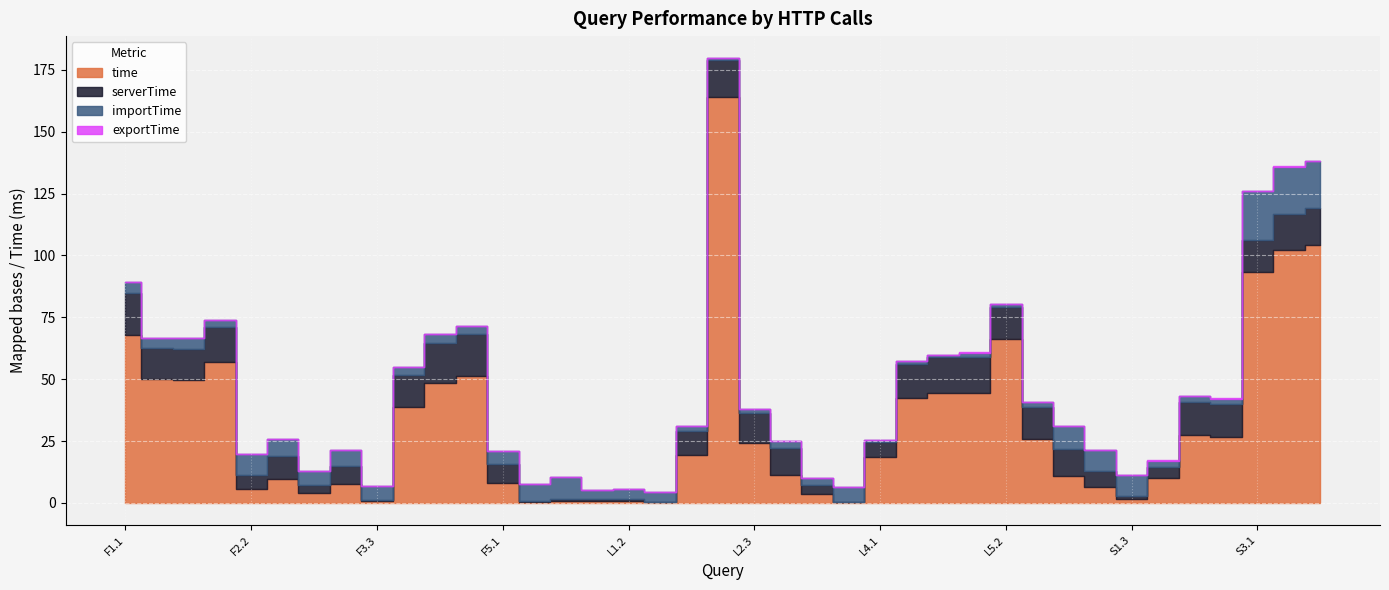

The value of exportTime at F3.3 is 0.0. True or false?

False